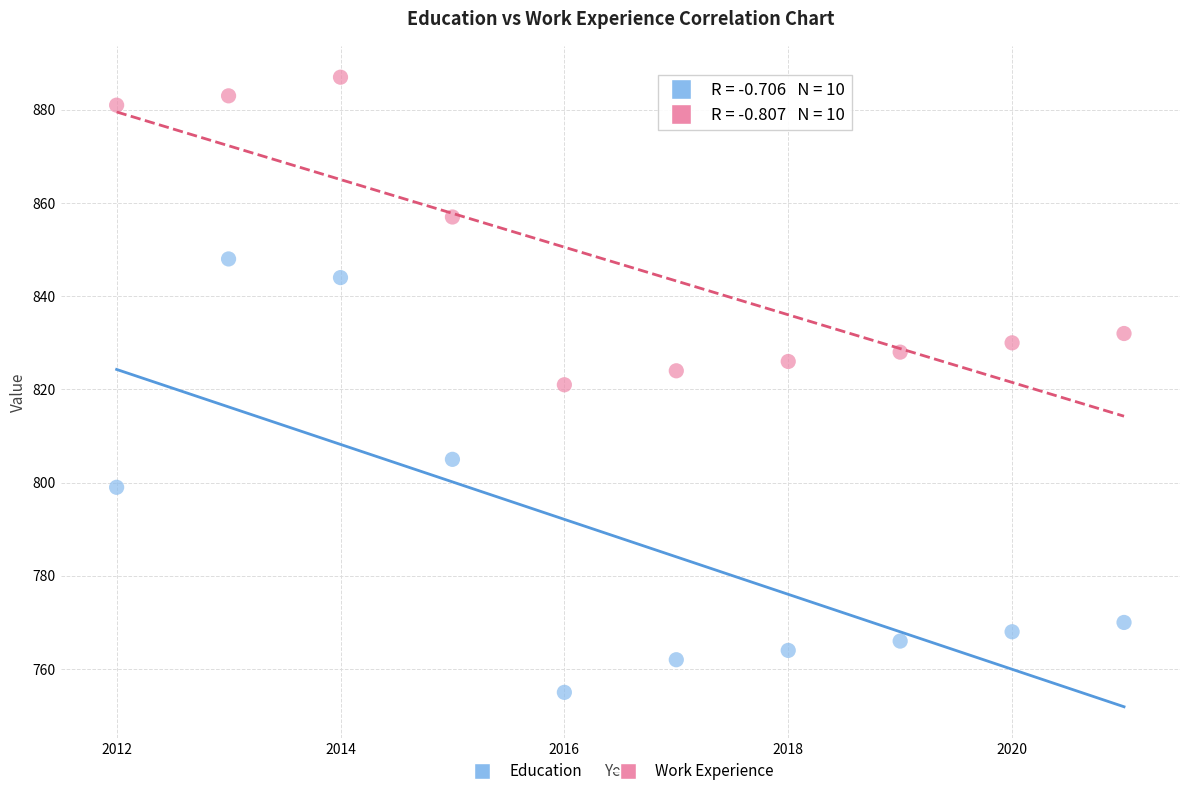

Across all data points, what is the range of X values (max minus min)?

9